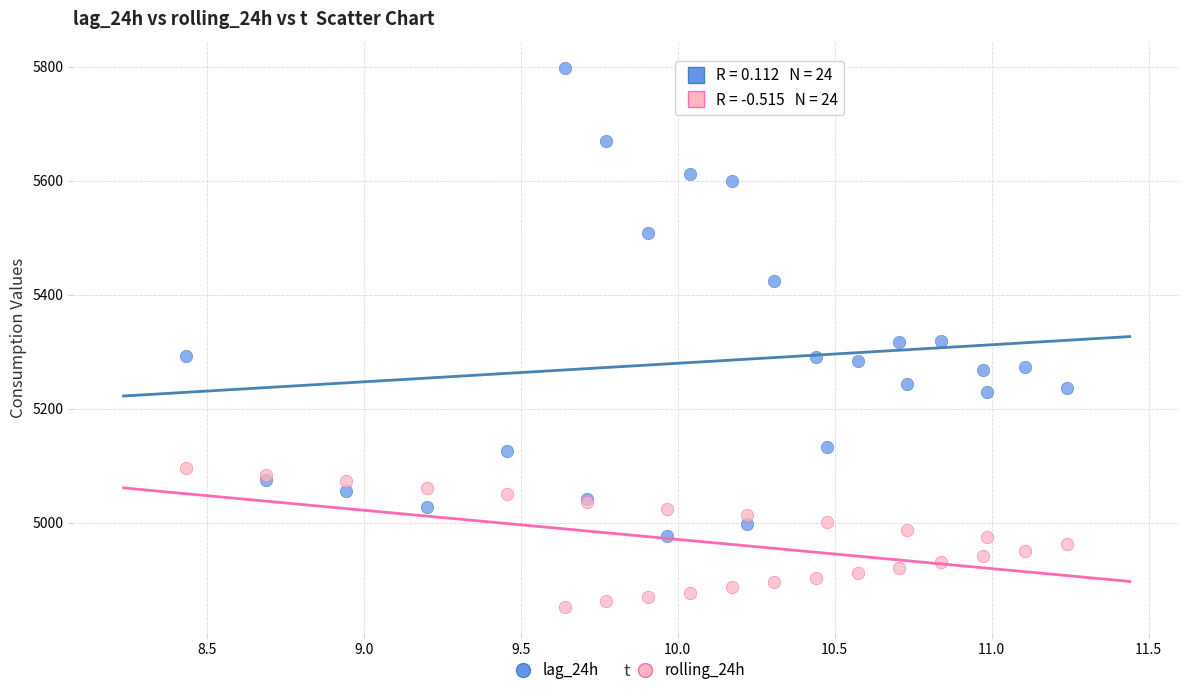

Which series contains the lowest Y value?

rolling_24h